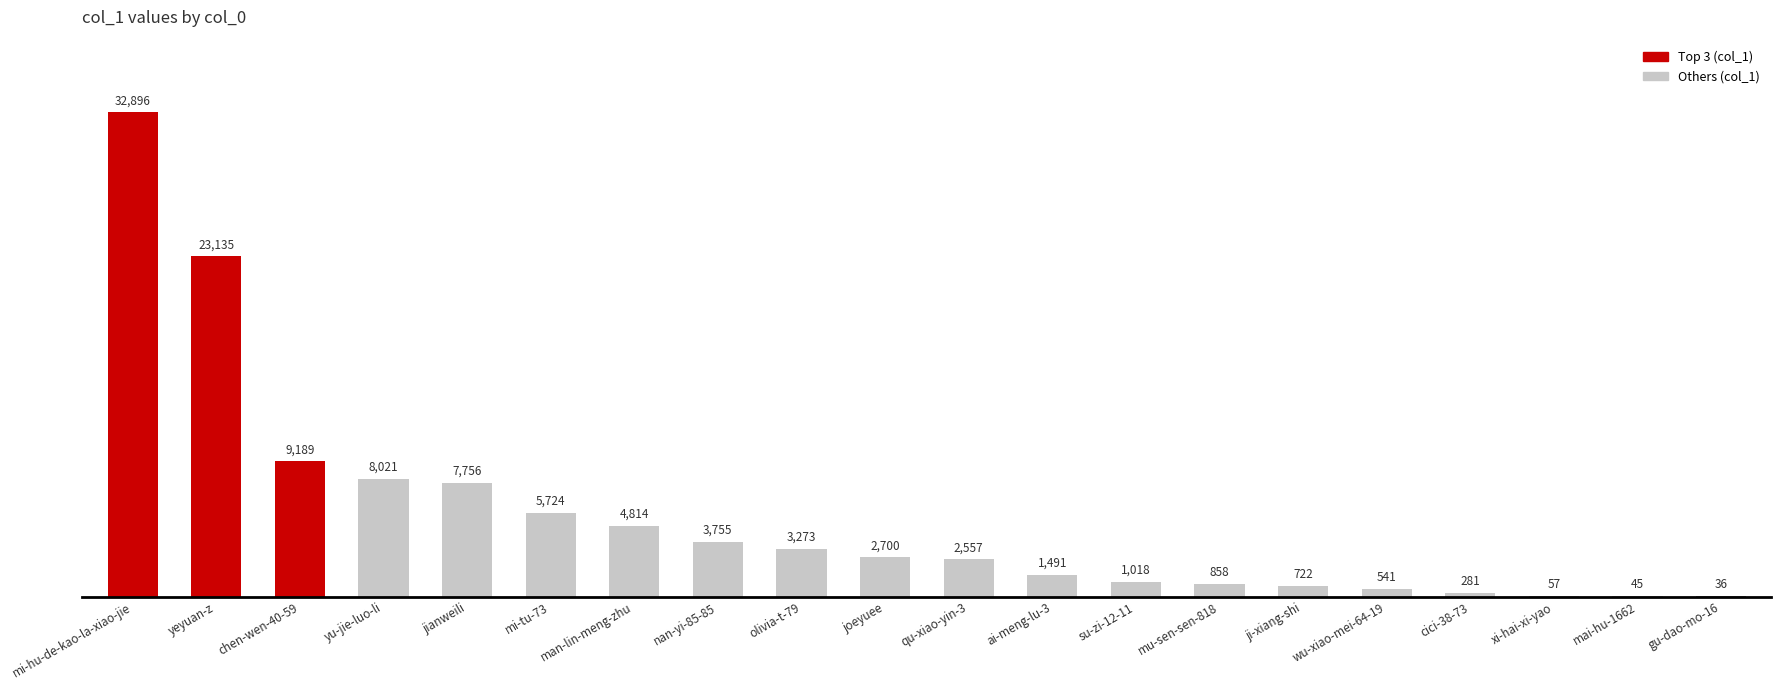

What is the change in value from ai-meng-lu-3 to gu-dao-mo-16?

-1455